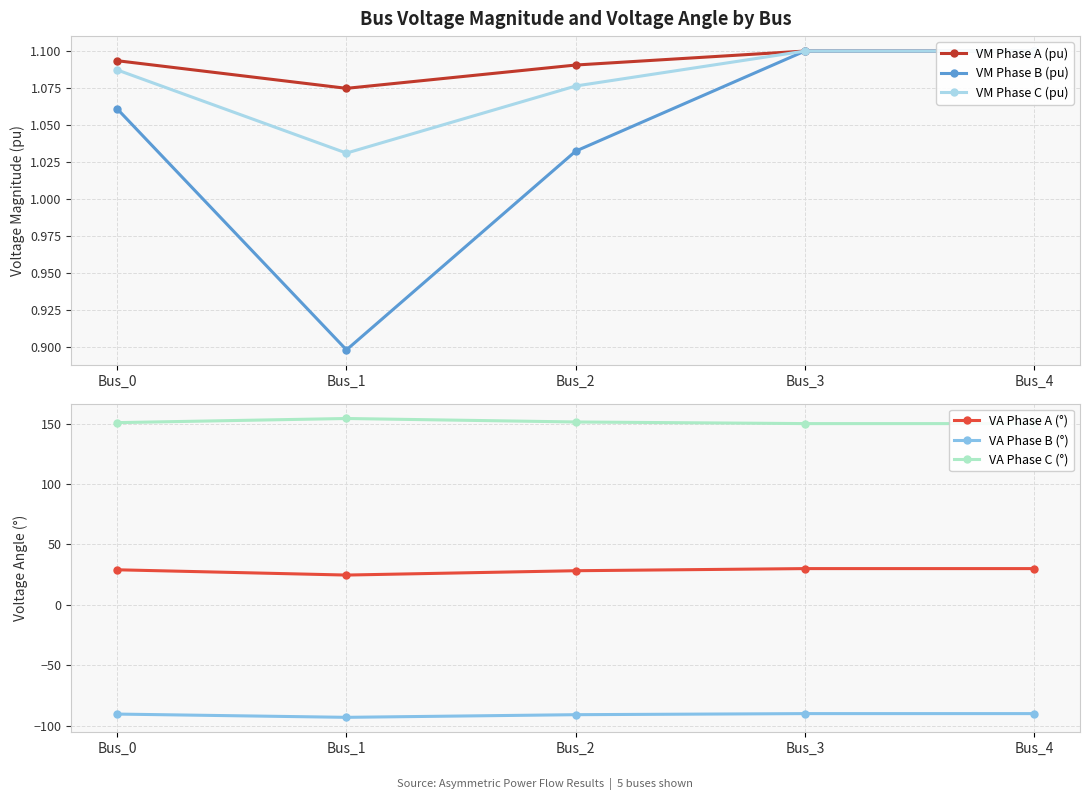

List the labels in order of VA Phase B (°) value, largest first.

Bus_3, Bus_4, Bus_0, Bus_2, Bus_1